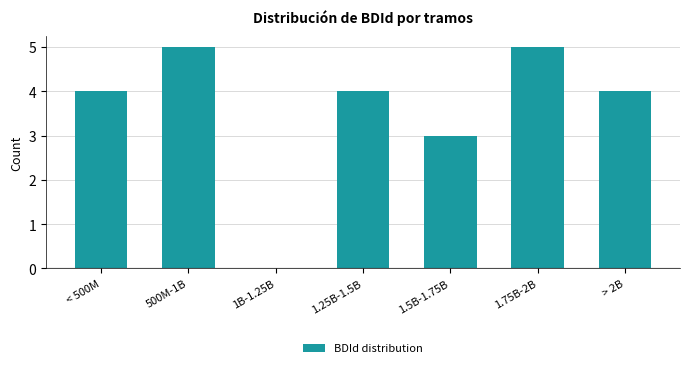

Reading left to right, extract all data points from this chart.

< 500M=4	500M-1B=5	1B-1.25B=0	1.25B-1.5B=4	1.5B-1.75B=3	1.75B-2B=5	> 2B=4